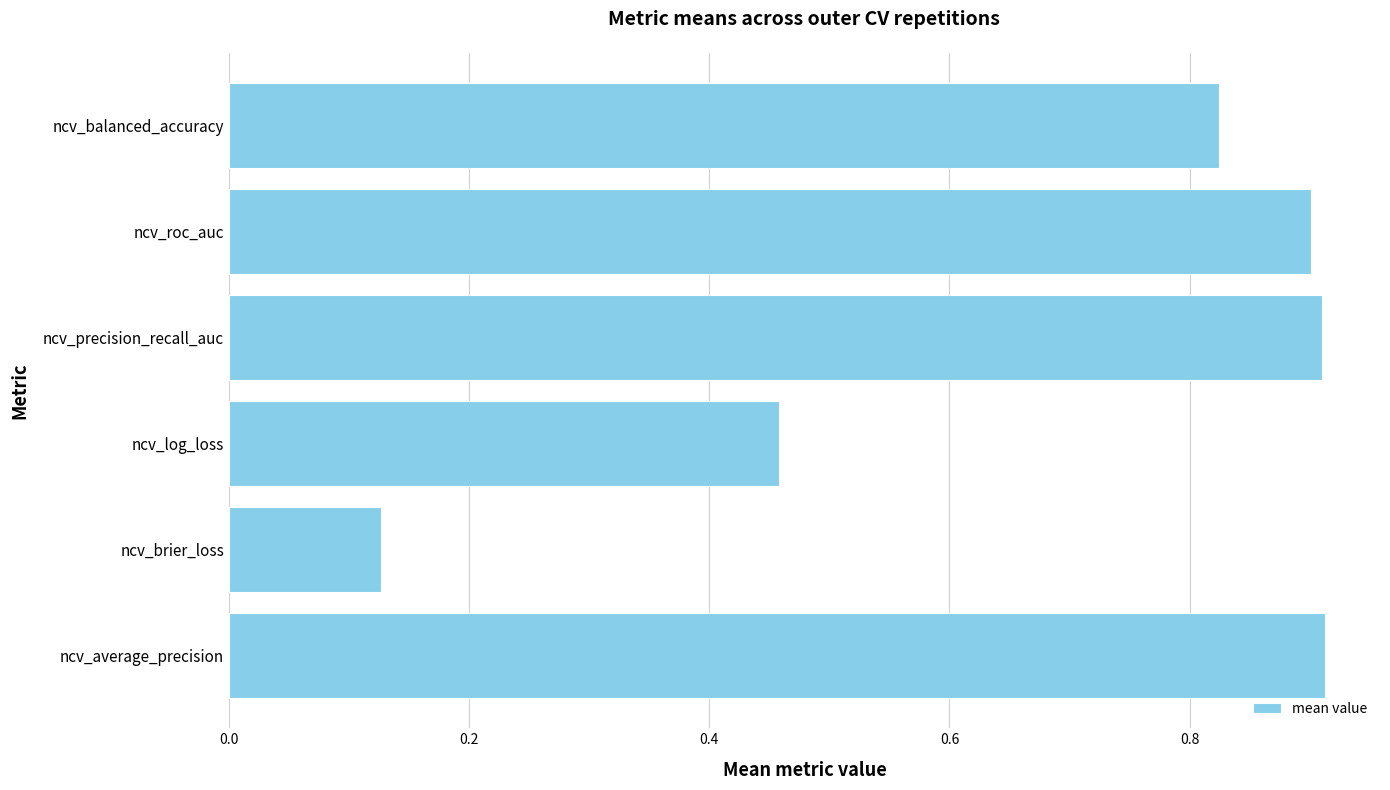

Which label corresponds to the smallest value in the chart?

ncv_brier_loss